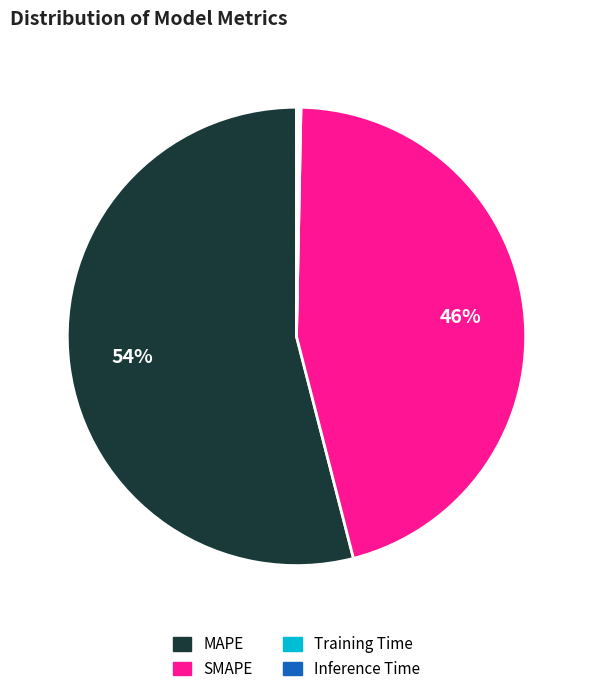

What percentage is the MAPE slice, to the nearest percent?

54%